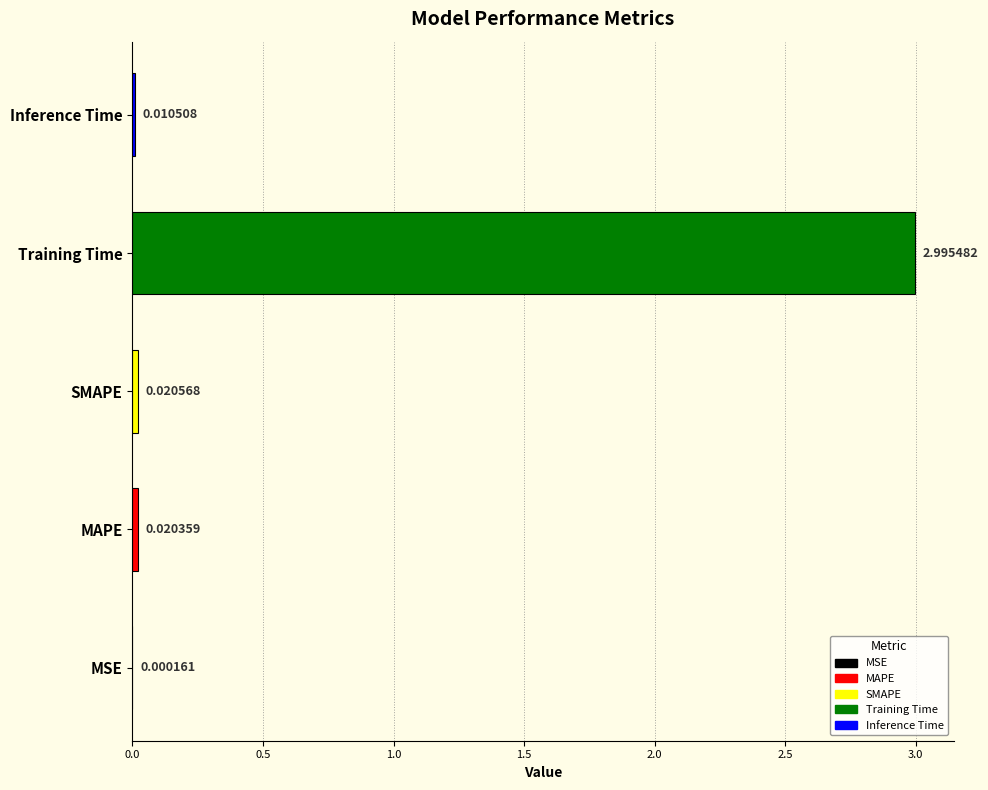

What is the greatest value displayed?

3.0